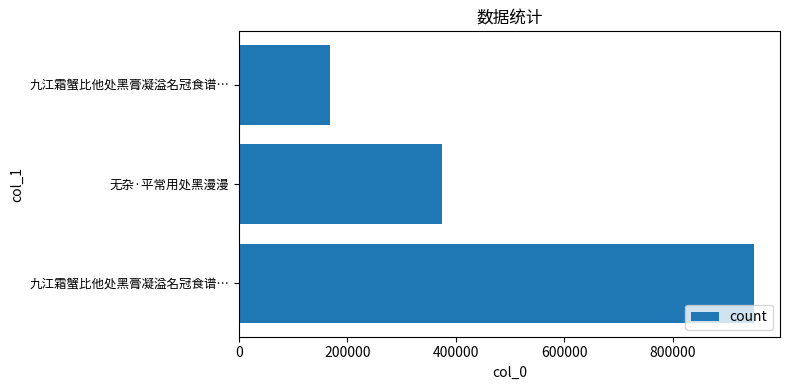

Are the bars grouped side by side (vs. stacked)?

No